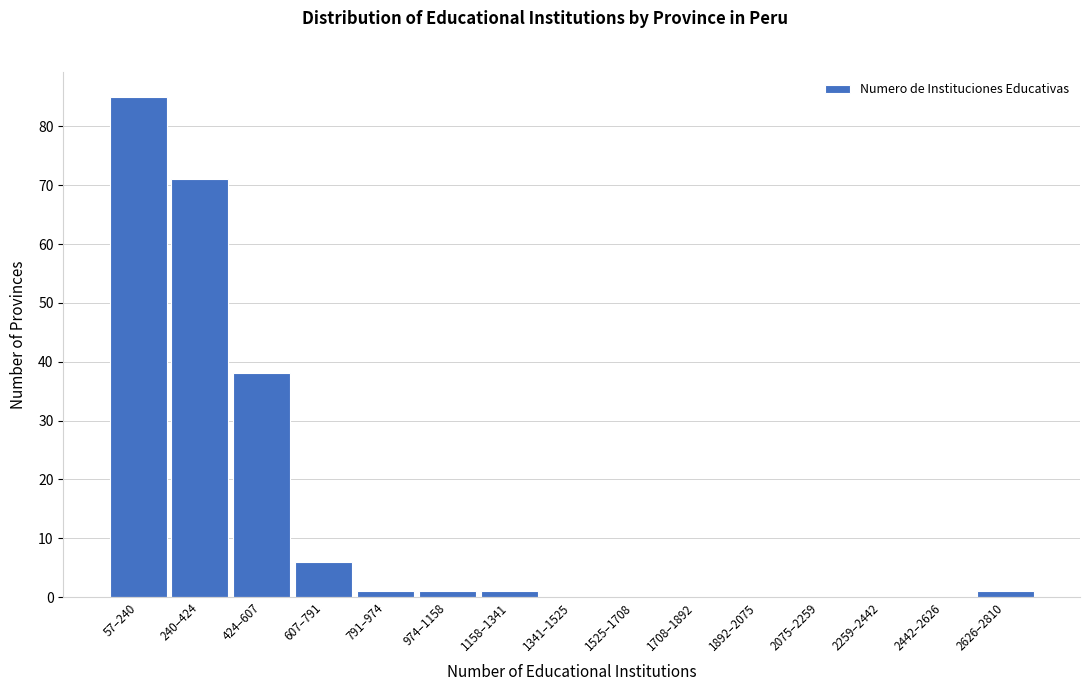

Is it true that the value at 1341–1525 is 0?

True